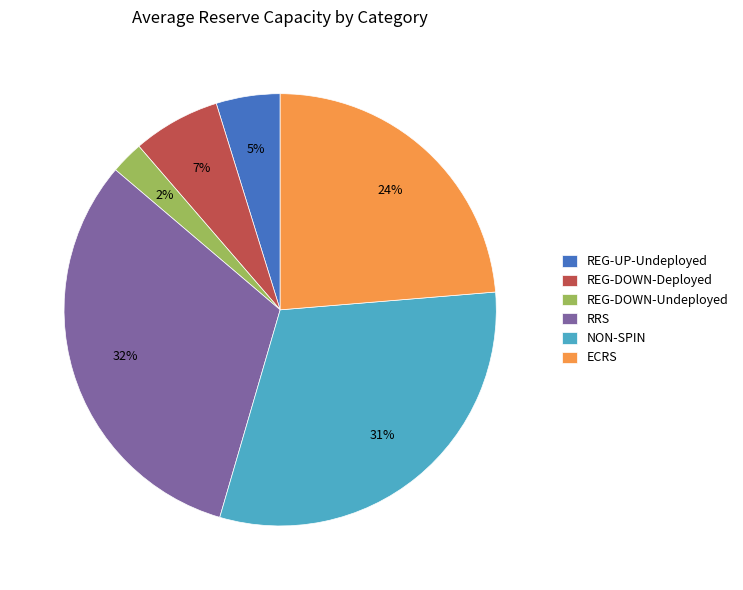

Which has a higher value, REG-UP-Undeployed or RRS?

RRS